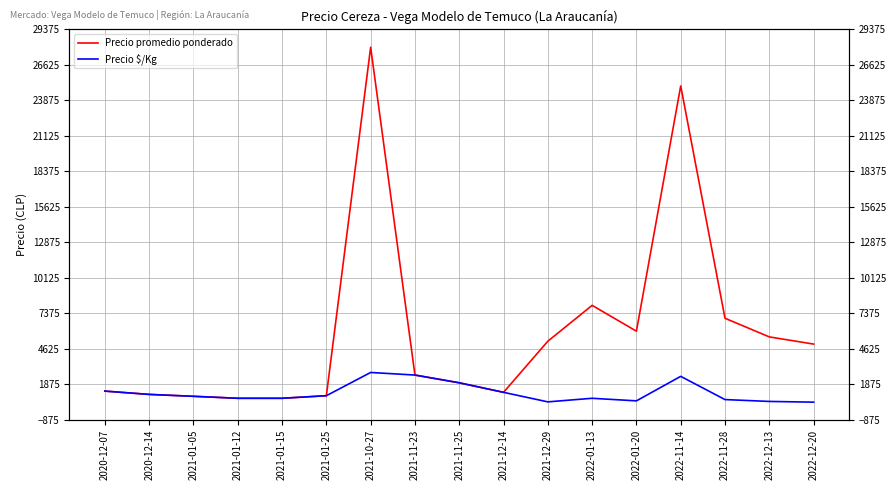

Is the value of Precio promedio ponderado at 2021-12-29 greater than the value of Precio $/Kg at 2022-01-13?

Yes